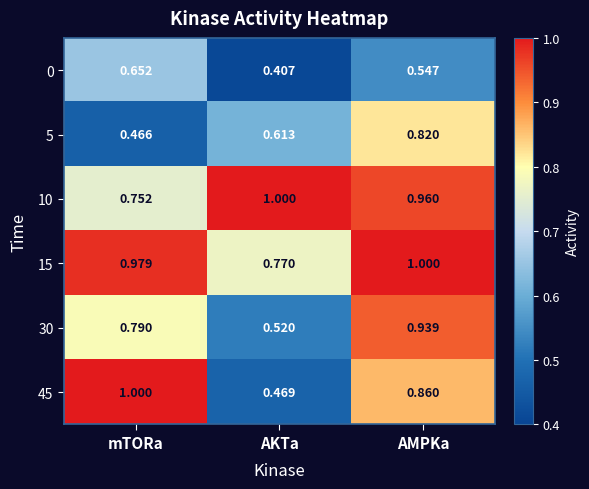

What is the maximum value shown in the chart?

1.0